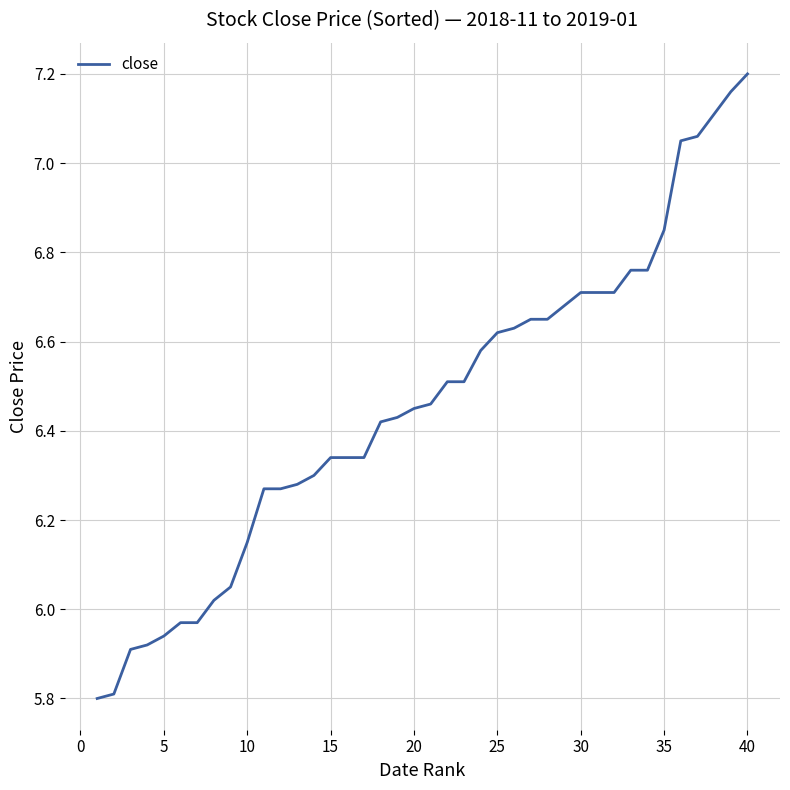

What is the smallest value displayed?

5.8